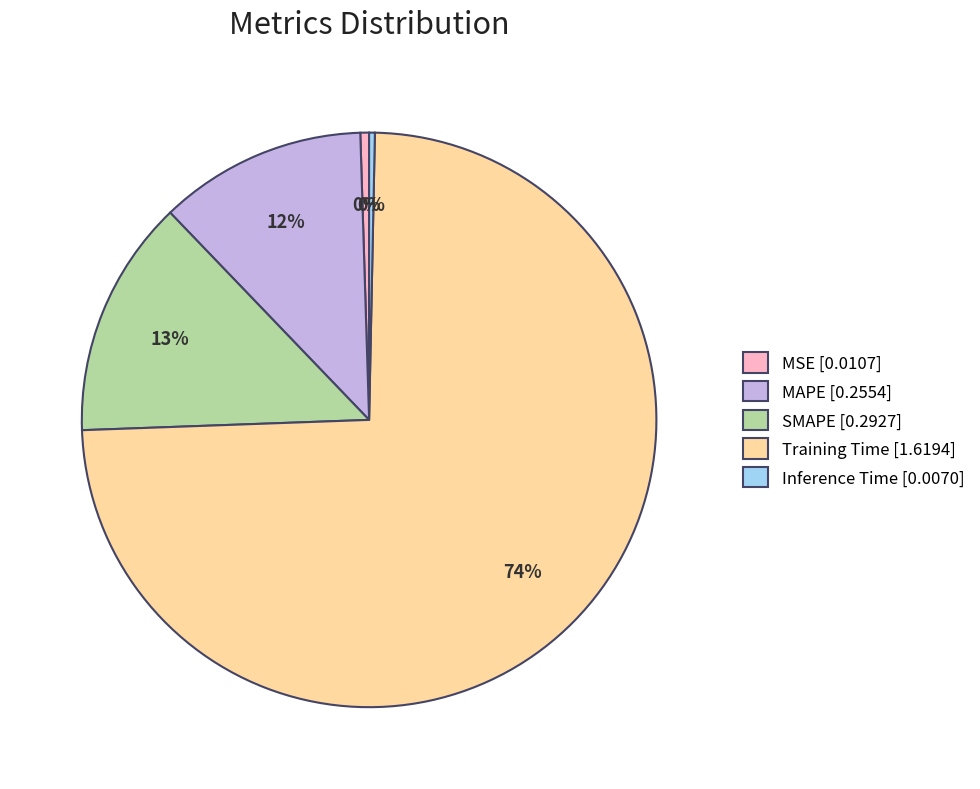

Is the sum of Inference Time [0.0070] and SMAPE [0.2927] greater than half?

No